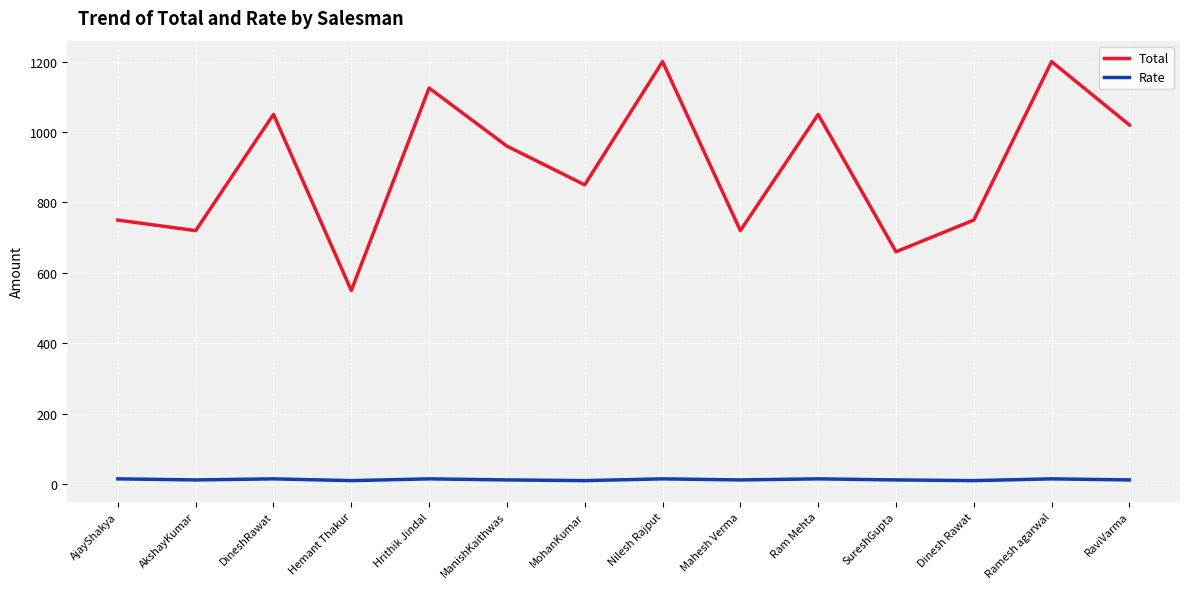

Between Mahesh Verma and Ram Mehta, which series saw the biggest shift?

Total